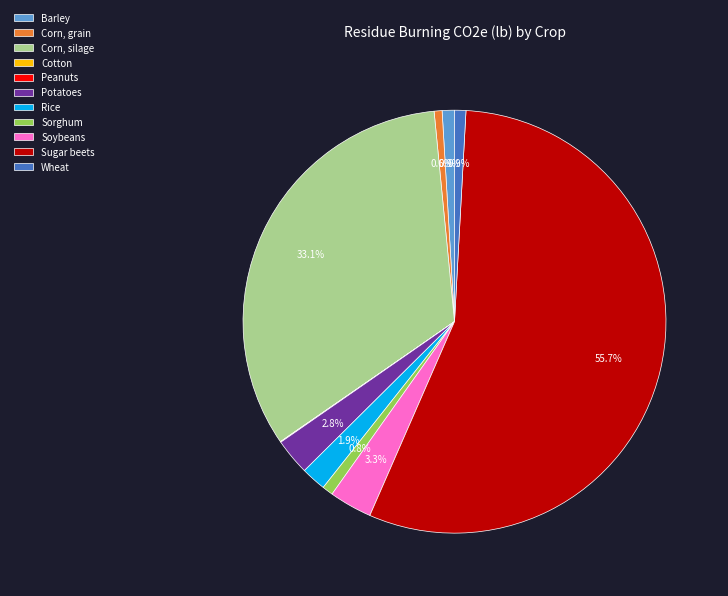

What is the largest slice in the pie chart?

Sugar beets